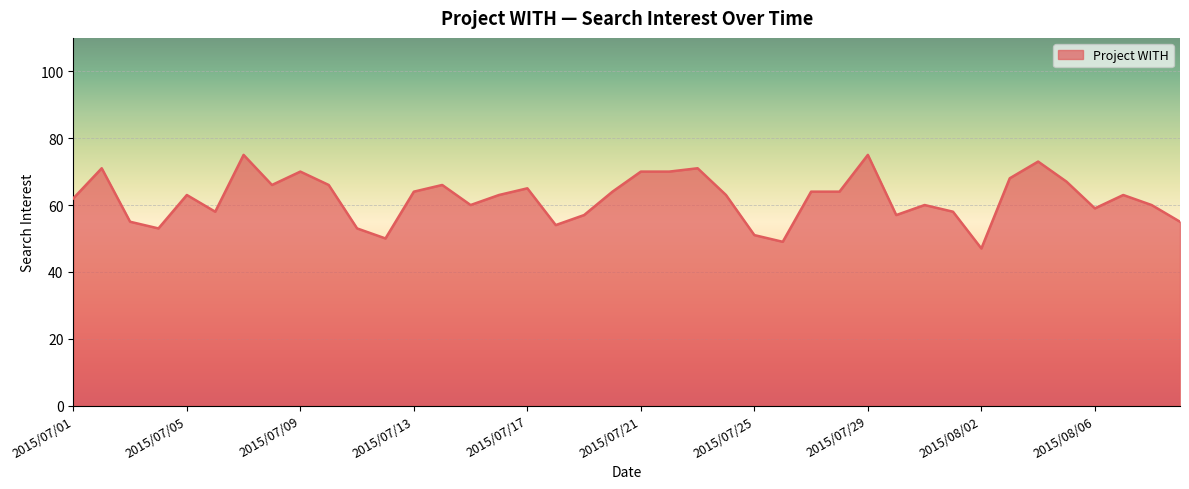

How many values are below 63?

18